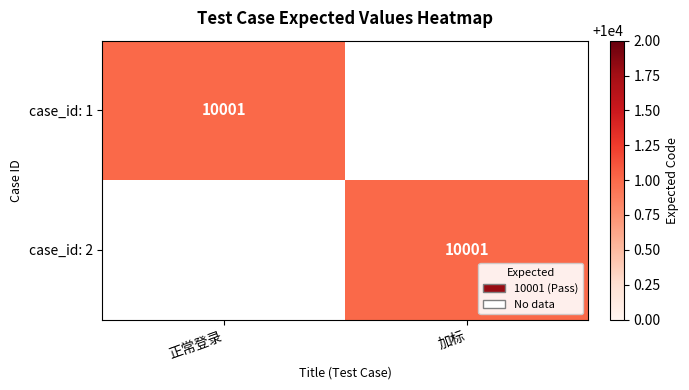

The value of case_id: 1 at 正常登录 is 4861. True or false?

False